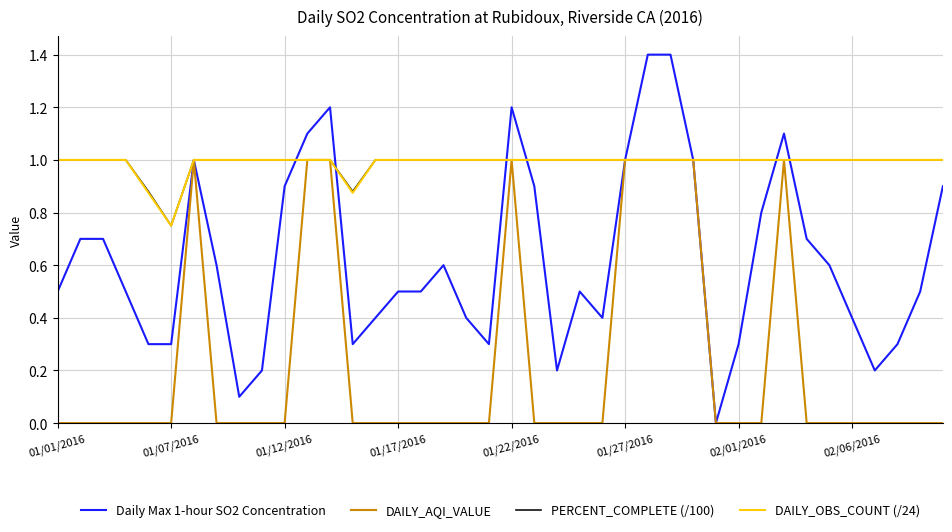

Which series has the largest range (max minus min)?

Daily Max 1-hour SO2 Concentration